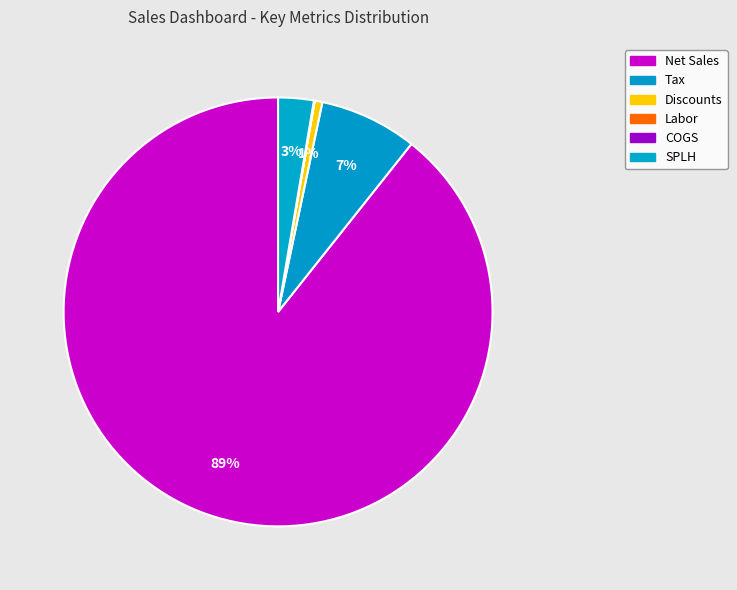

Is there a majority slice in this chart?

Yes